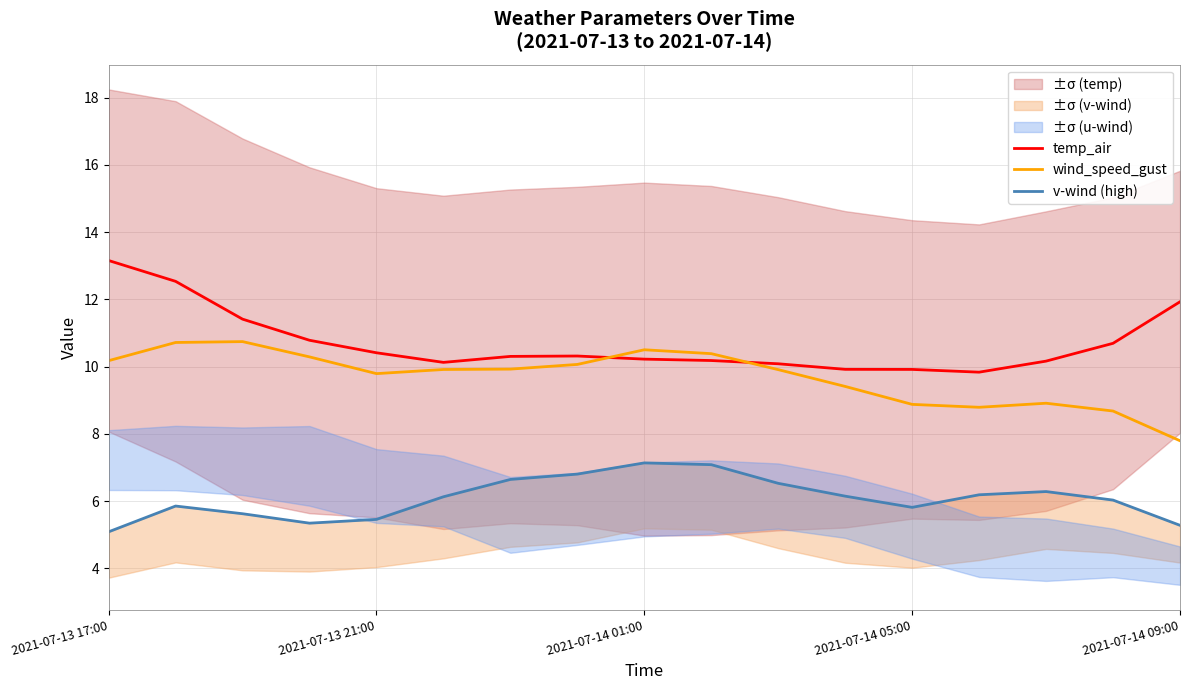

What value does the temp_air series have at 14?

10.2